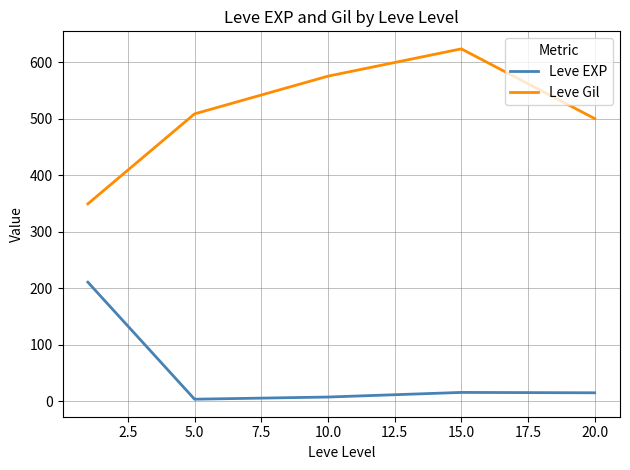

Rank the series by their average value, from highest to lowest.

Leve Gil, Leve EXP